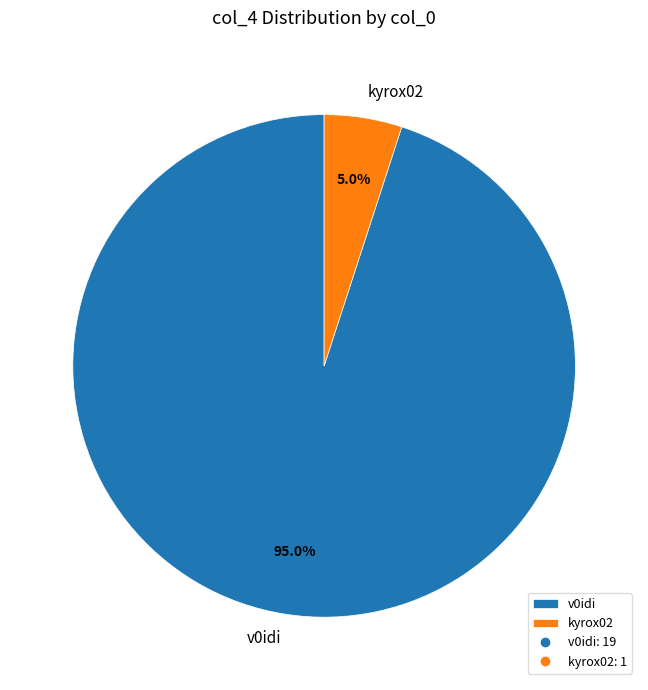

Does kyrox02 represent more than half of the total?

No